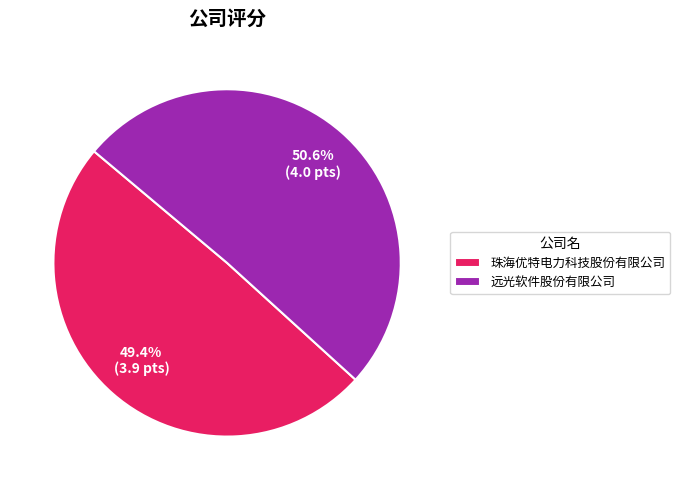

Does 珠海优特电力科技股份有限公司 represent more than half of the total?

No